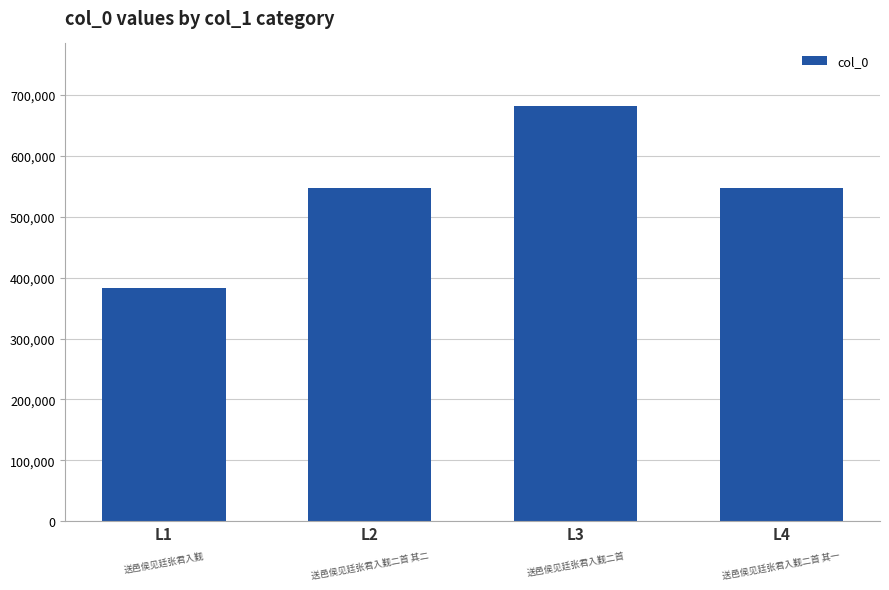

What value does the data have at L4?

547917